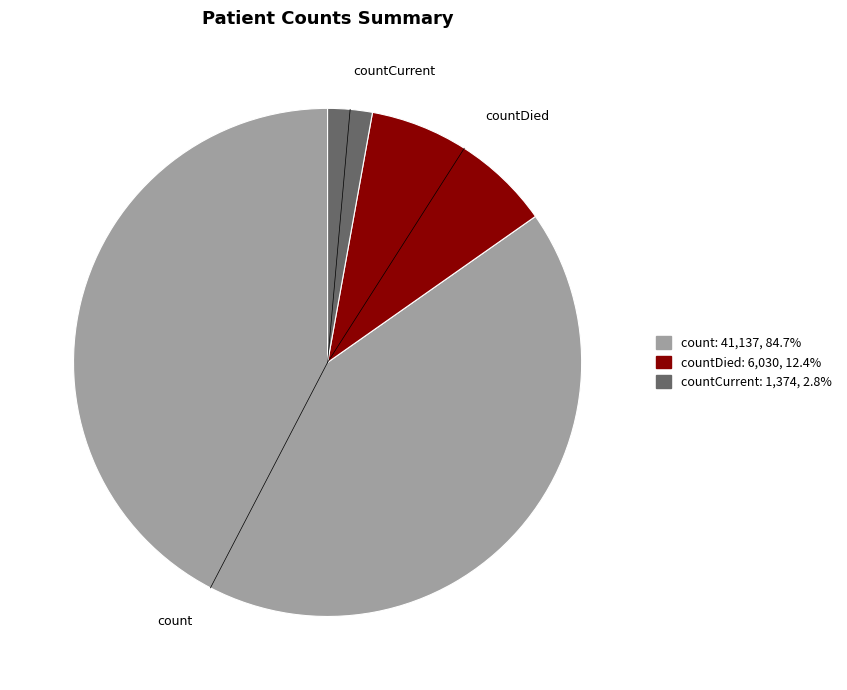

Does any single category account for the majority?

Yes